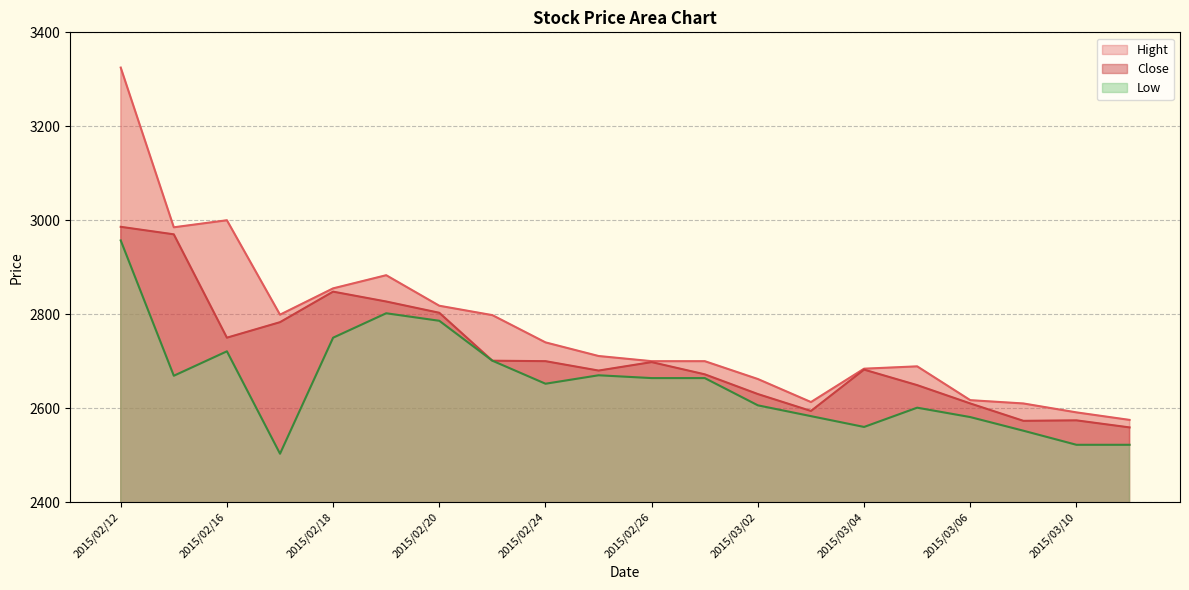

What are all the series names shown in the legend?

Close, Hight, Low